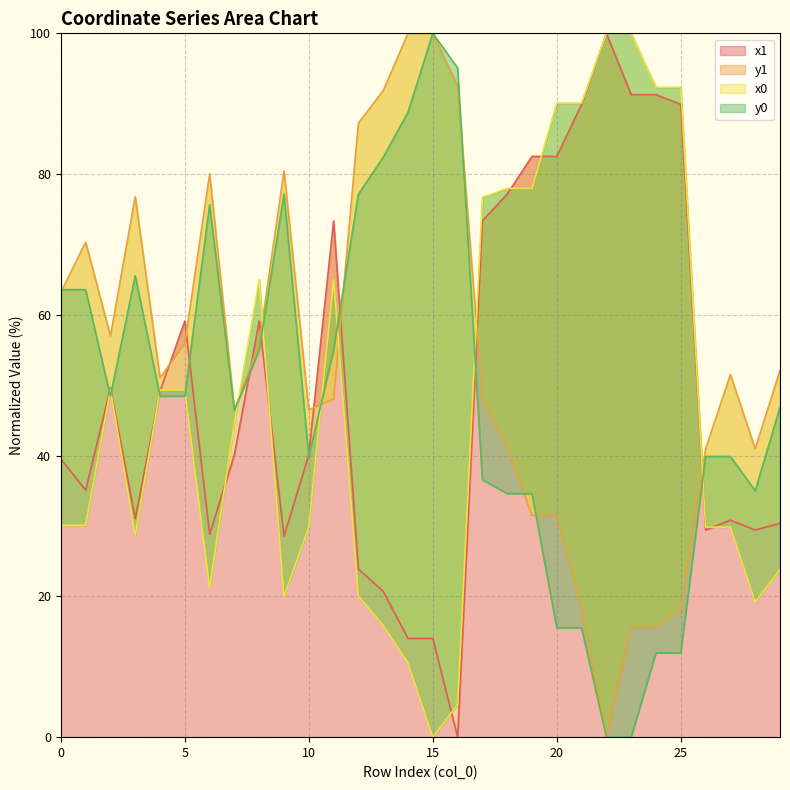

Is it true that x0 equals 28.7 at 3?

True